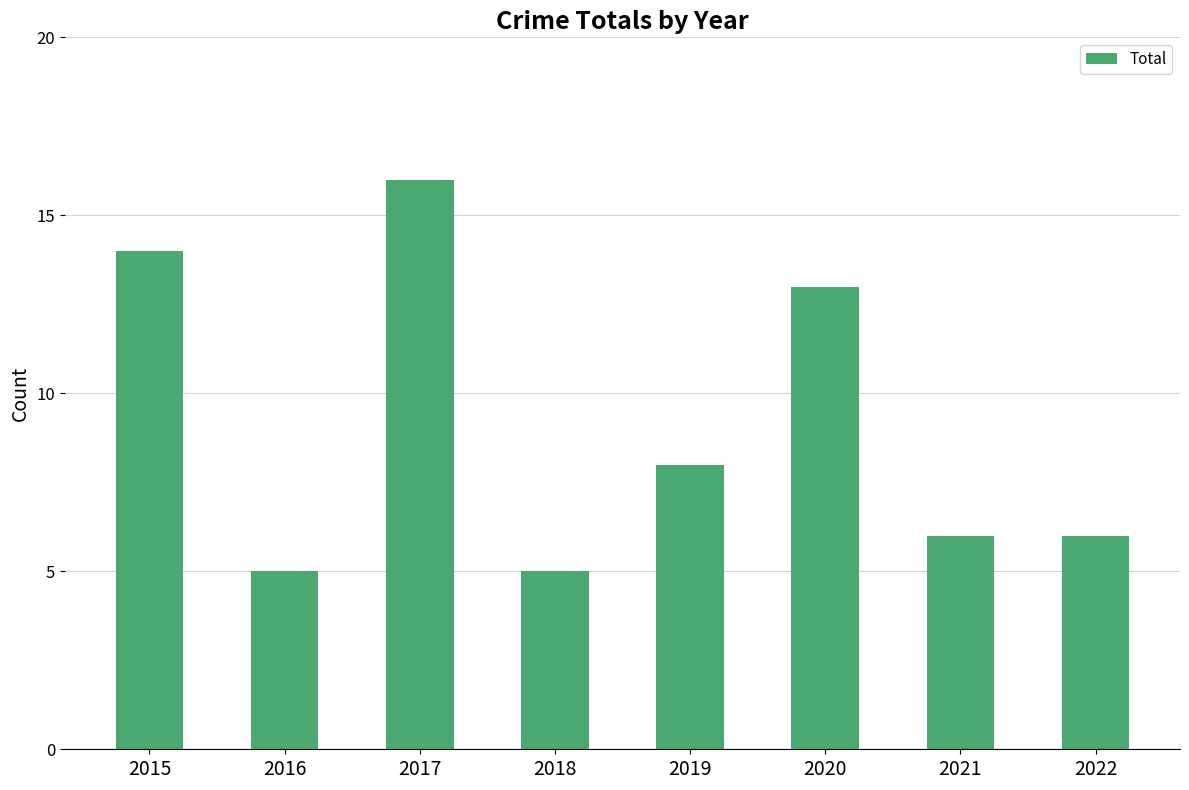

Which has a higher value, 2015 or 2022?

2015